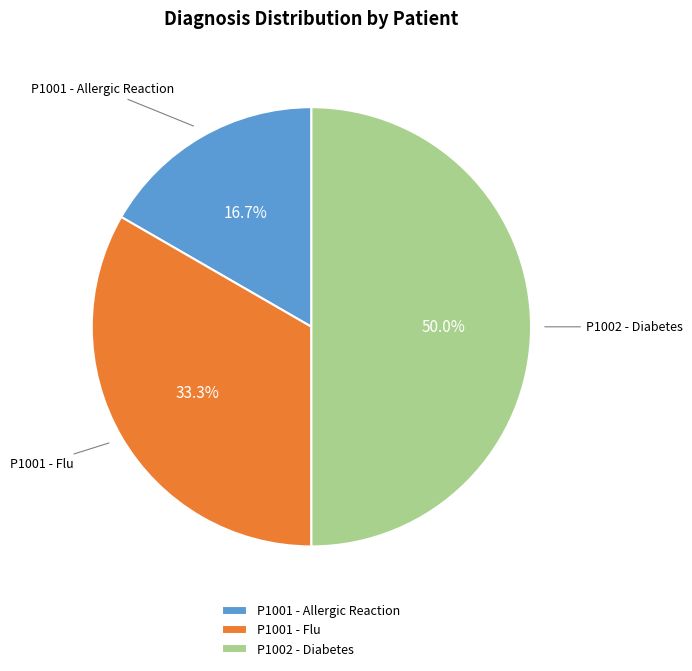

To the nearest percent, what is the difference between the largest and smallest slice percentages?

33%